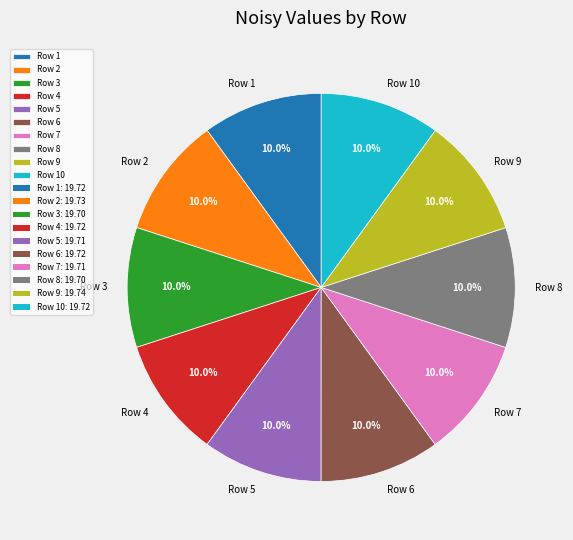

What portion of the pie excludes Row 1?

90.0%